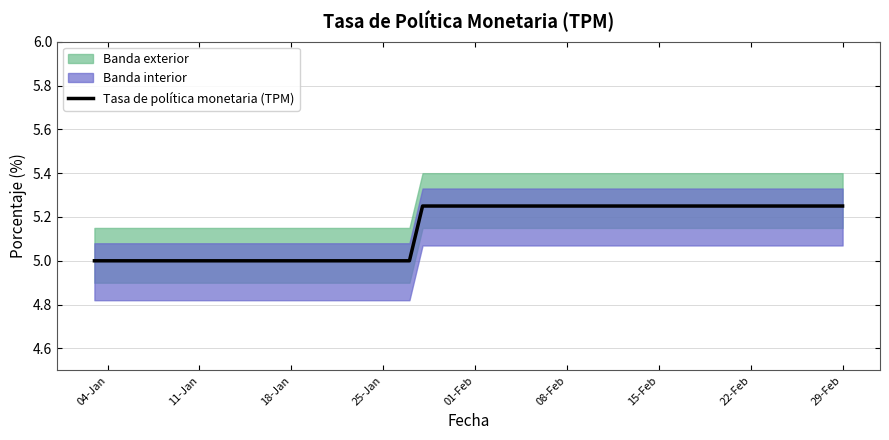

Reading left to right, what are all the values shown in this chart?

5.0	5.0	5.0	5.0	5.0	5.0	5.0	5.0	5.0	5.0	5.0	5.0	5.0	5.0	5.0	5.0	5.0	5.0	5.0	5.2	5.2	5.2	5.2	5.2	5.2	5.2	5.2	5.2	5.2	5.2	5.2	5.2	5.2	5.2	5.2	5.2	5.2	5.2	5.2	5.2